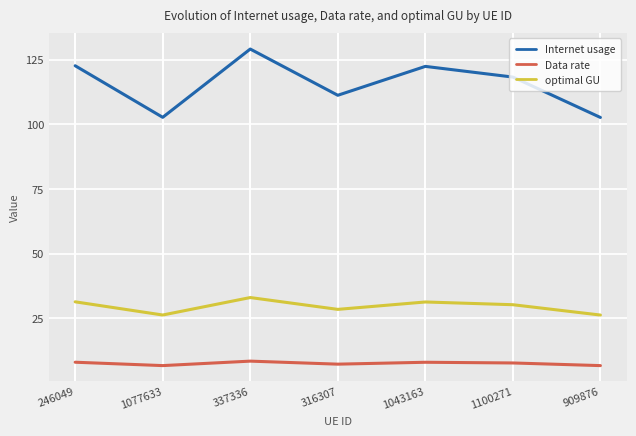

True or false: optimal GU has a value of 26.3 at 1077633.

True